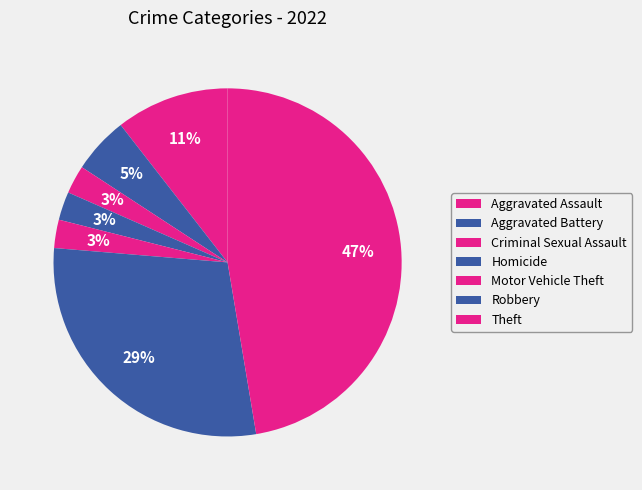

How many slices are in this pie chart?

7